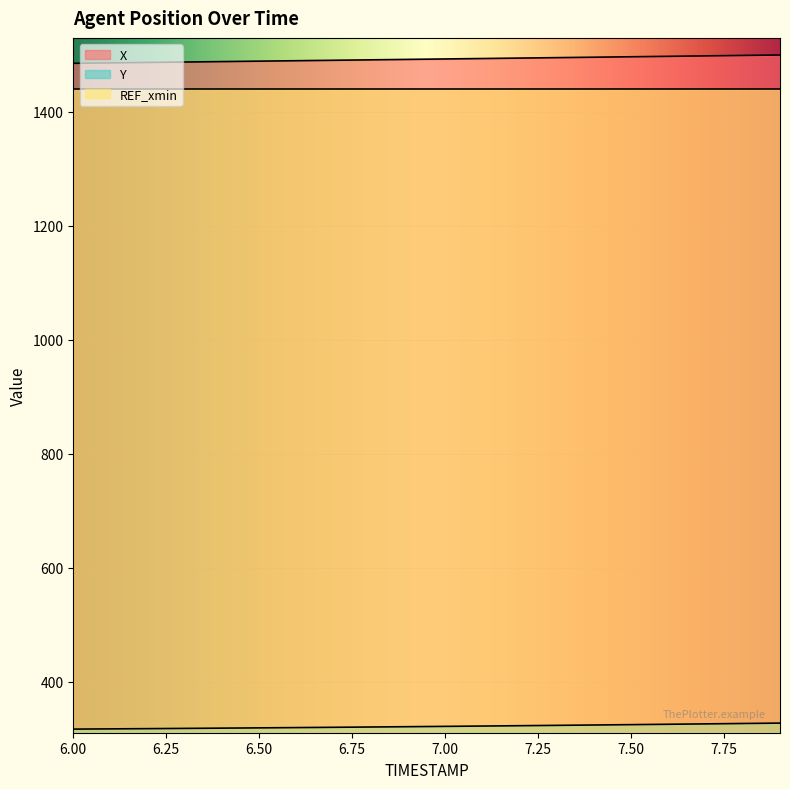

True or false: X and Y cross at least once.

False